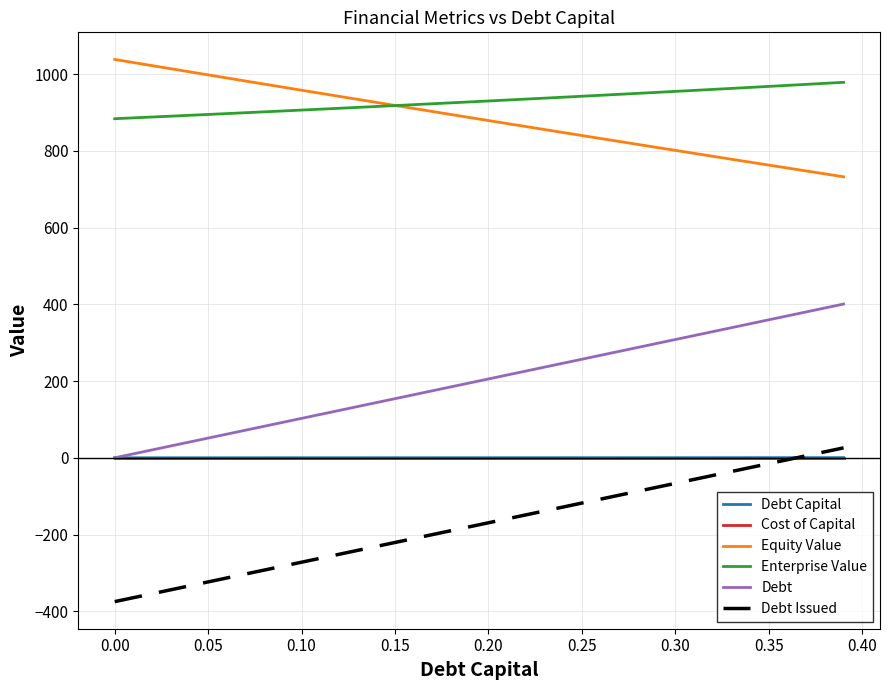

What is the lowest value of the Equity Value series?

732.5